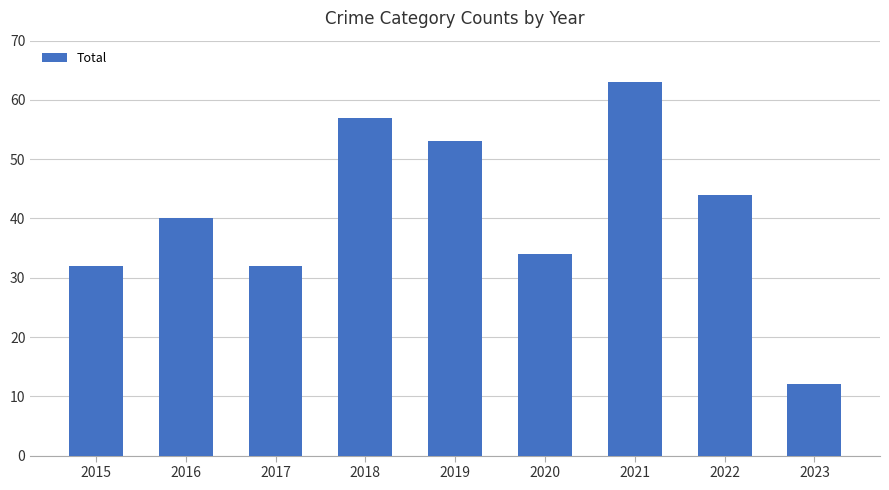

True or false: the data shows 12 at 2023.

True